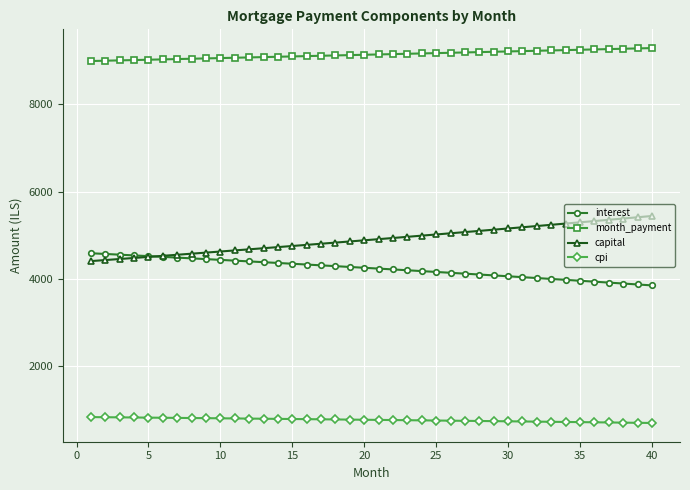

What is the value of the cpi point at the 16th from the left?

782.9